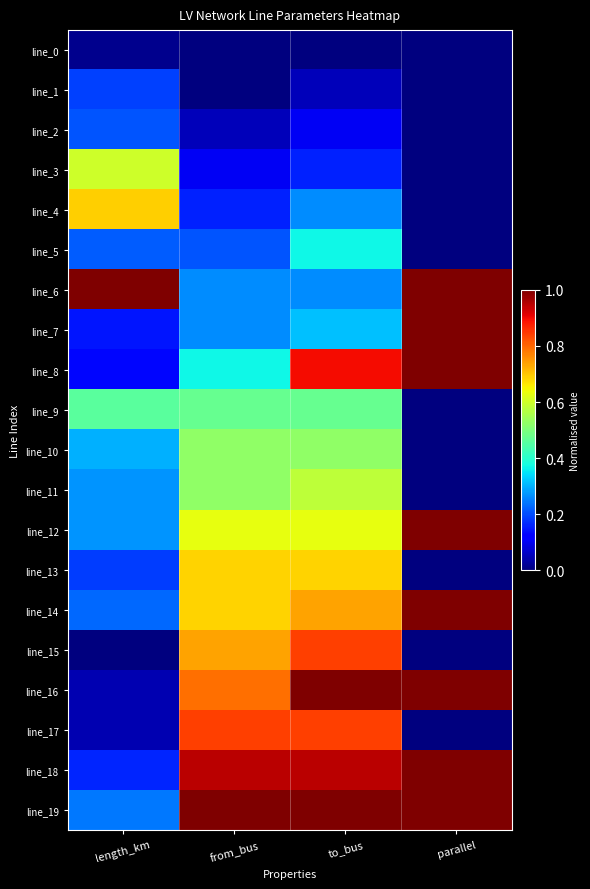

Which series has the largest range (max minus min)?

line_16